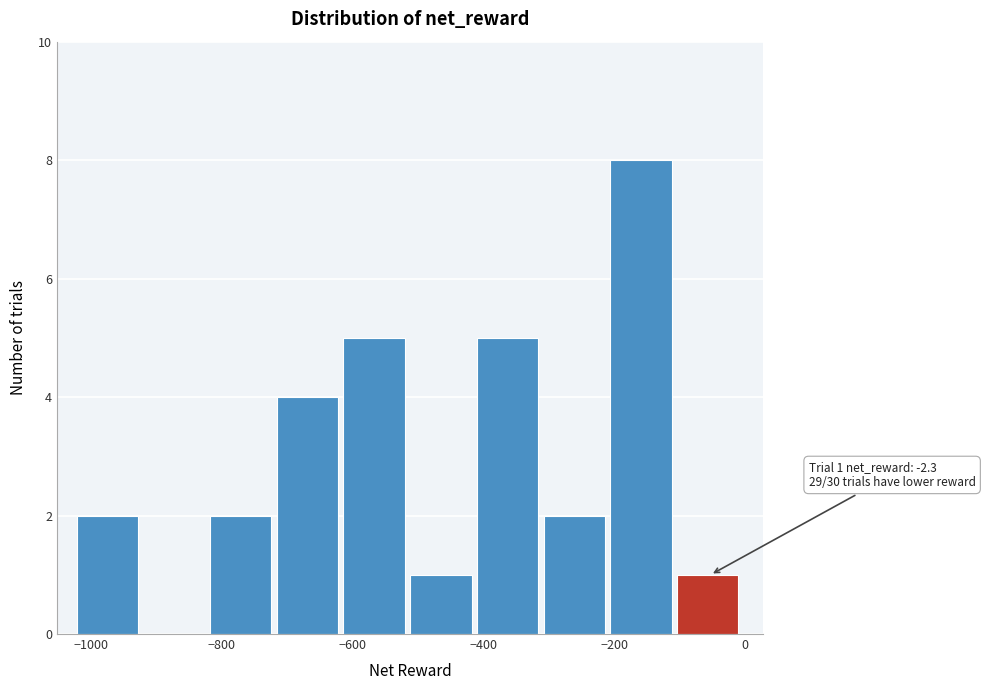

Which range on the x-axis has the tallest bar?

-200 to -100